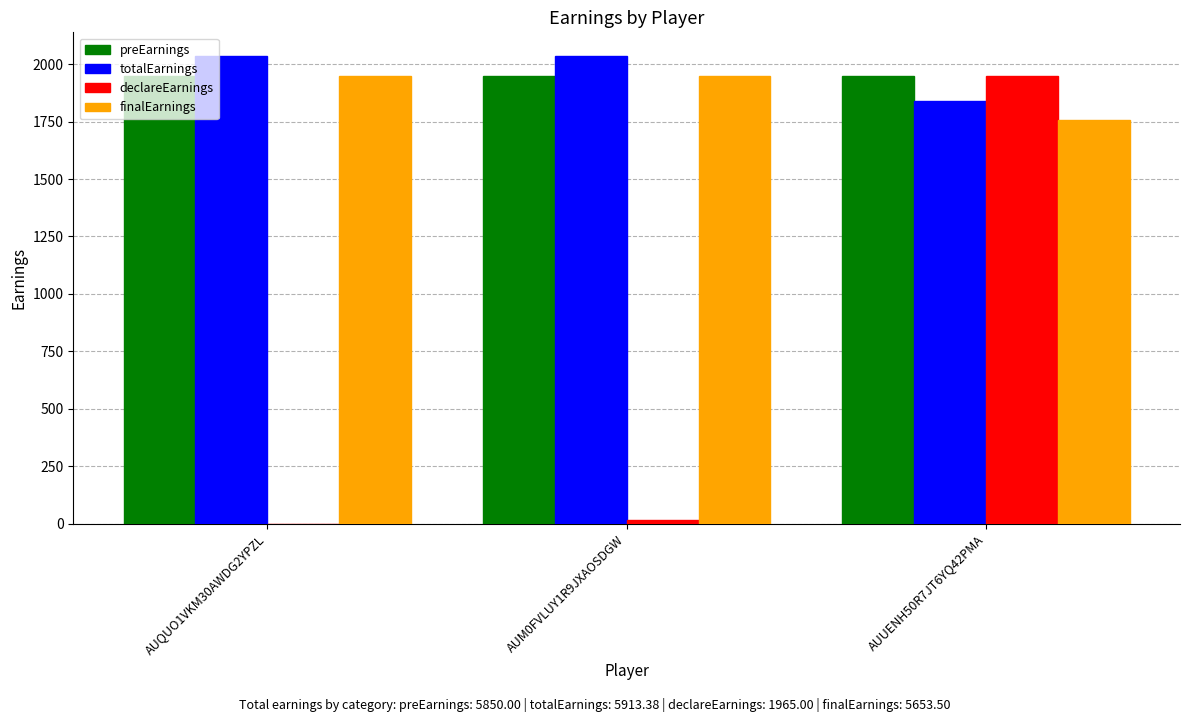

Where is declareEarnings nearest to the value 975?

AUM0FVLUY1R9JXAOSDGW